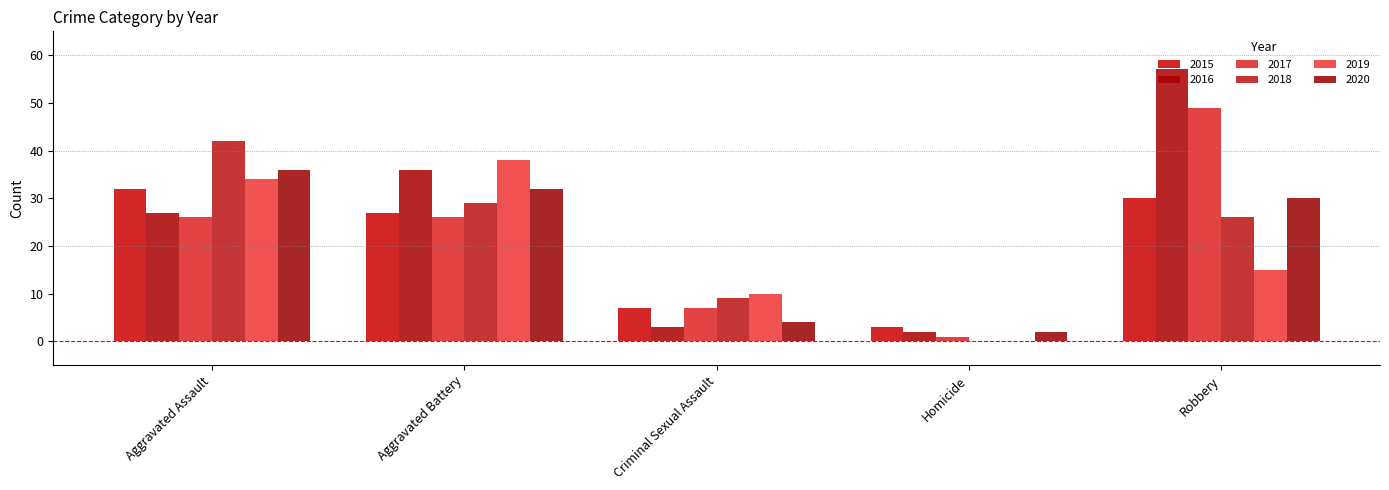

What is the difference between the 2018 values at Criminal Sexual Assault and Aggravated Assault?

33